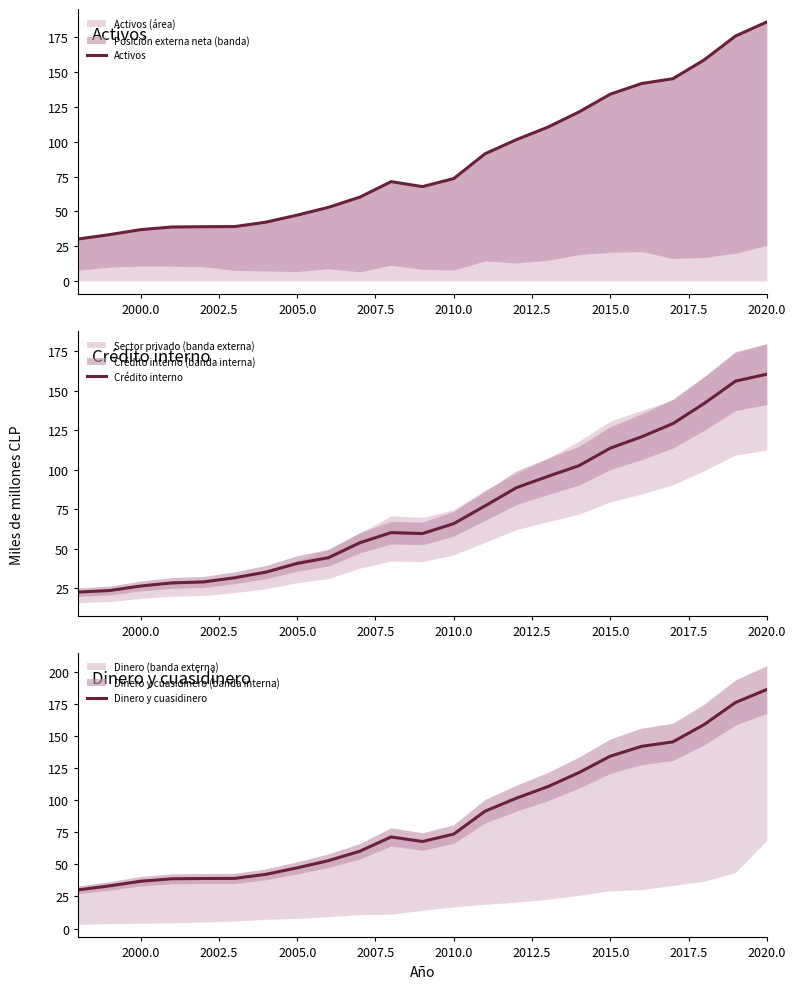

What is the highest value of the Activos (área) series?

186.2